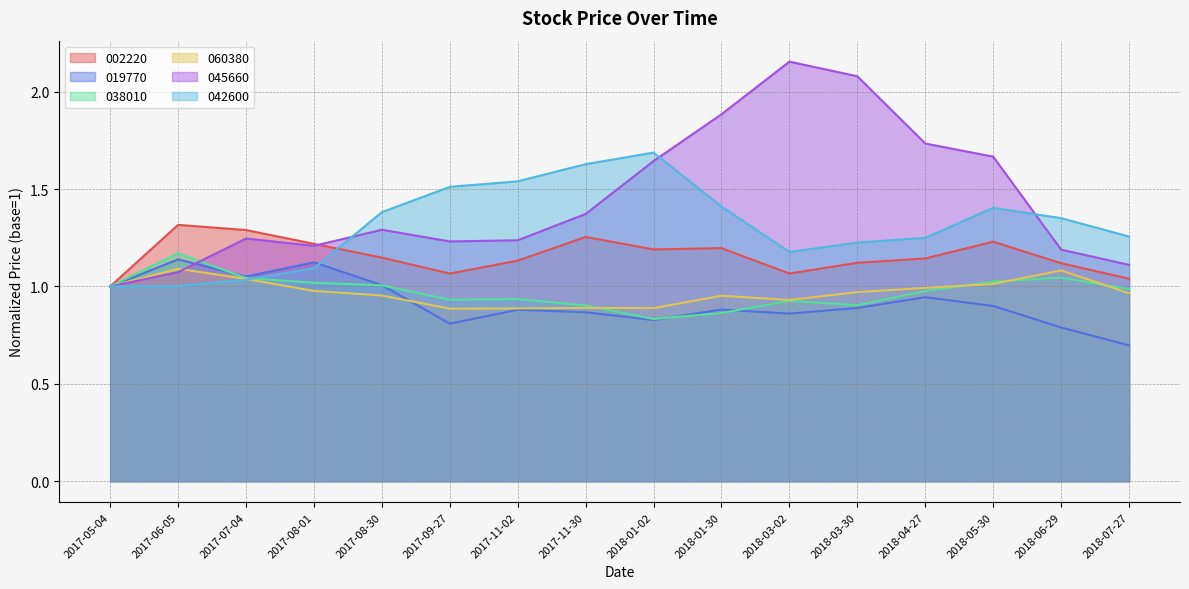

Which category has the highest value in the 045660 series?

2018-03-02